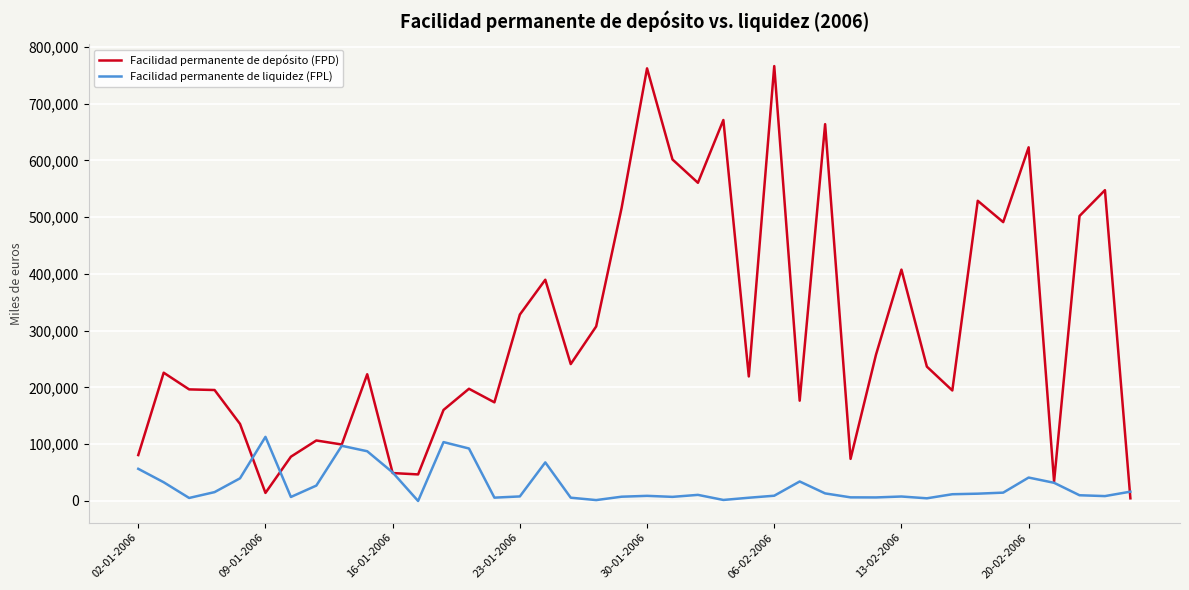

Which series has the largest total across all categories?

Facilidad permanente de depósito (FPD)